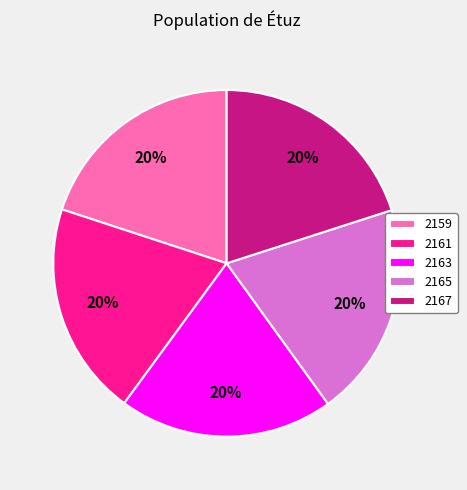

Is the sum of 2165 and 2163 greater than half?

No